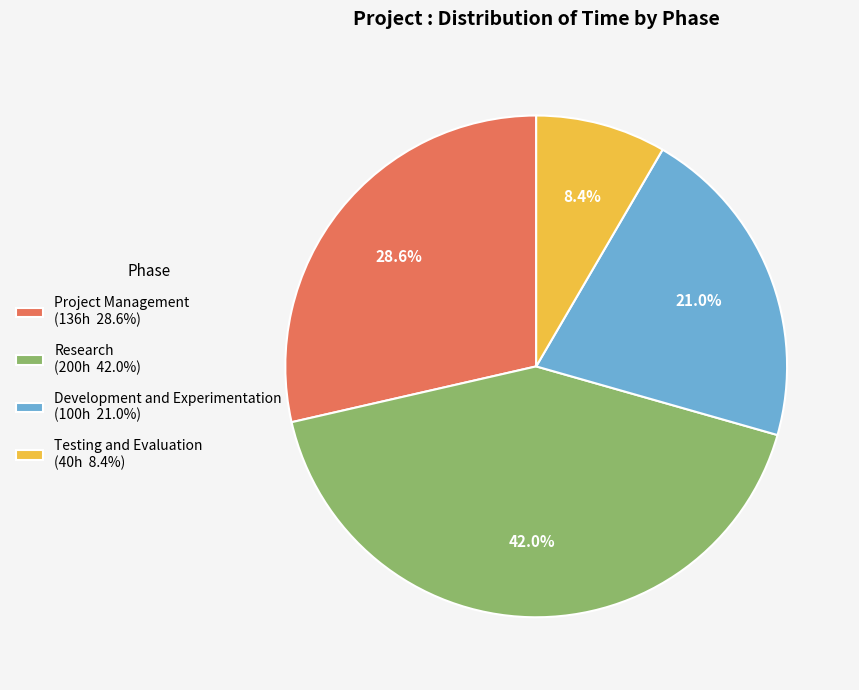

Approximately how many times larger is the value at Project Management compared to Testing and Evaluation?

3.4